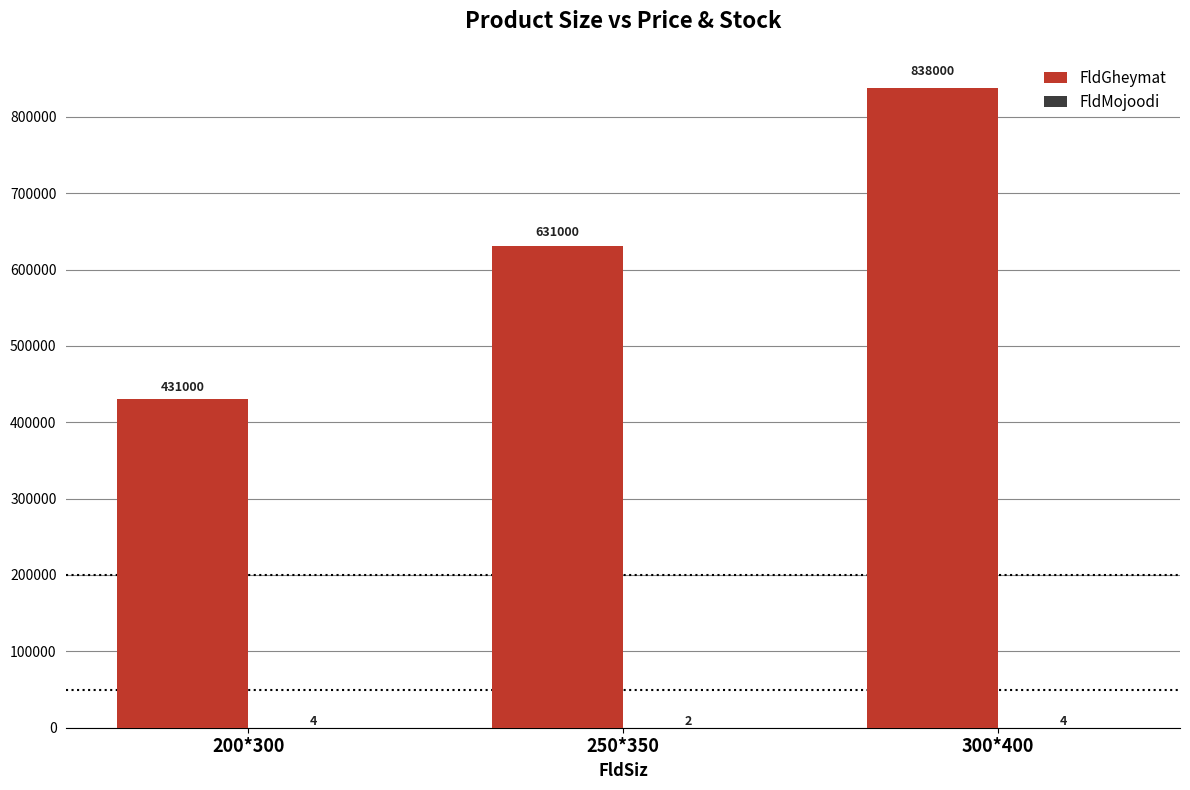

Does the chart contain stacked bars?

No